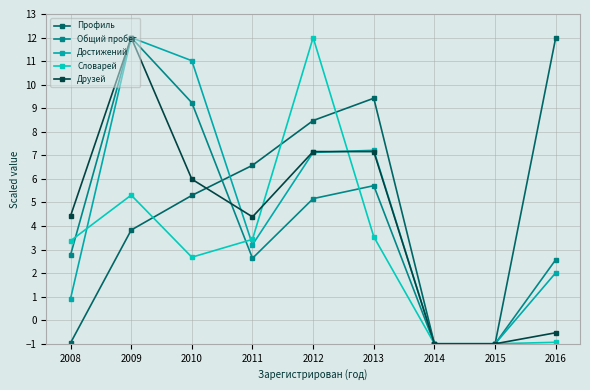

Reading left to right, what are all the values shown in this chart?

Профиль: -1.0	3.8	5.3	6.6	8.5	9.4	-1.0	-1.0	12.0
Общий пробег: 2.8	12.0	9.2	2.6	5.2	5.7	-1.0	-1.0	2.6
Достижений: 0.9	12.0	11.0	3.2	7.1	7.2	-1.0	-1.0	2.0
Словарей: 3.4	5.3	2.7	3.4	12.0	3.5	-1.0	-1.0	-0.9
Друзей: 4.4	12.0	6.0	4.4	7.2	7.2	-1.0	-1.0	-0.5